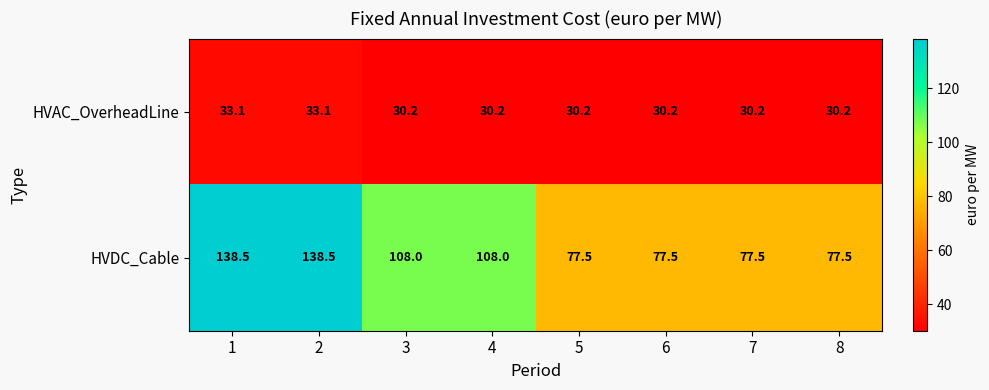

Reading right to left, transcribe all the data shown in this chart.

HVAC_OverheadLine: 8=30.2	7=30.2	6=30.2	5=30.2	4=30.2	3=30.2	2=33.1	1=33.1
HVDC_Cable: 8=77.5	7=77.5	6=77.5	5=77.5	4=108.0	3=108.0	2=138.5	1=138.5